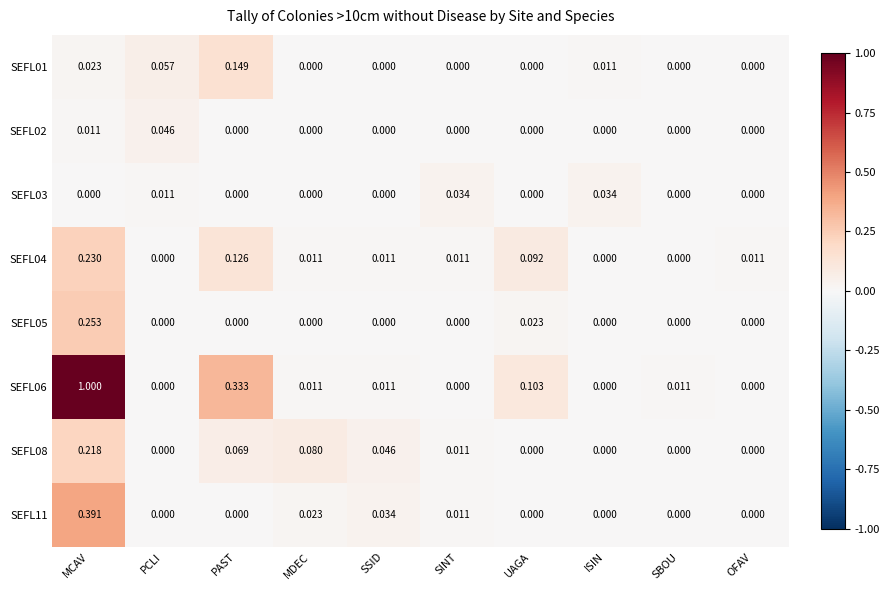

At which category is the sum across all series the highest?

MCAV